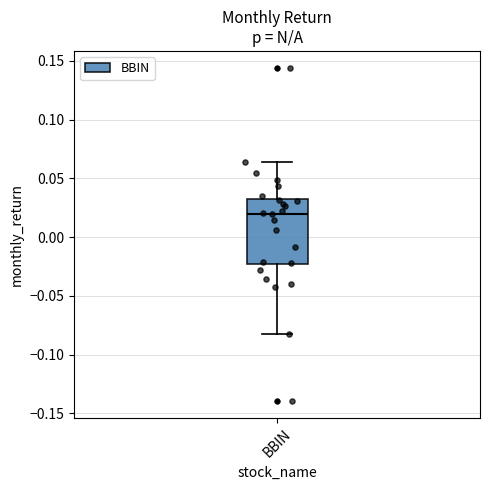

Where does the lower whisker of the box for BBIN end on the y-axis? The values are not printed on the chart, so give them approximately, as read against the axis.

-0.080